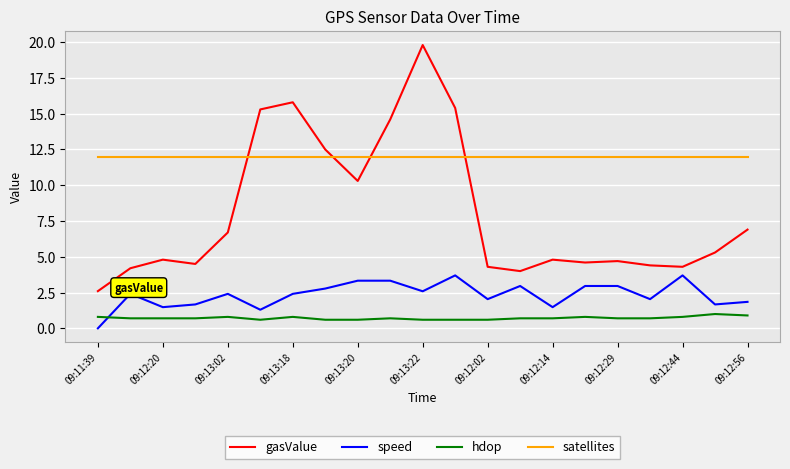

True or false: hdop and gasValue intersect in this chart.

False